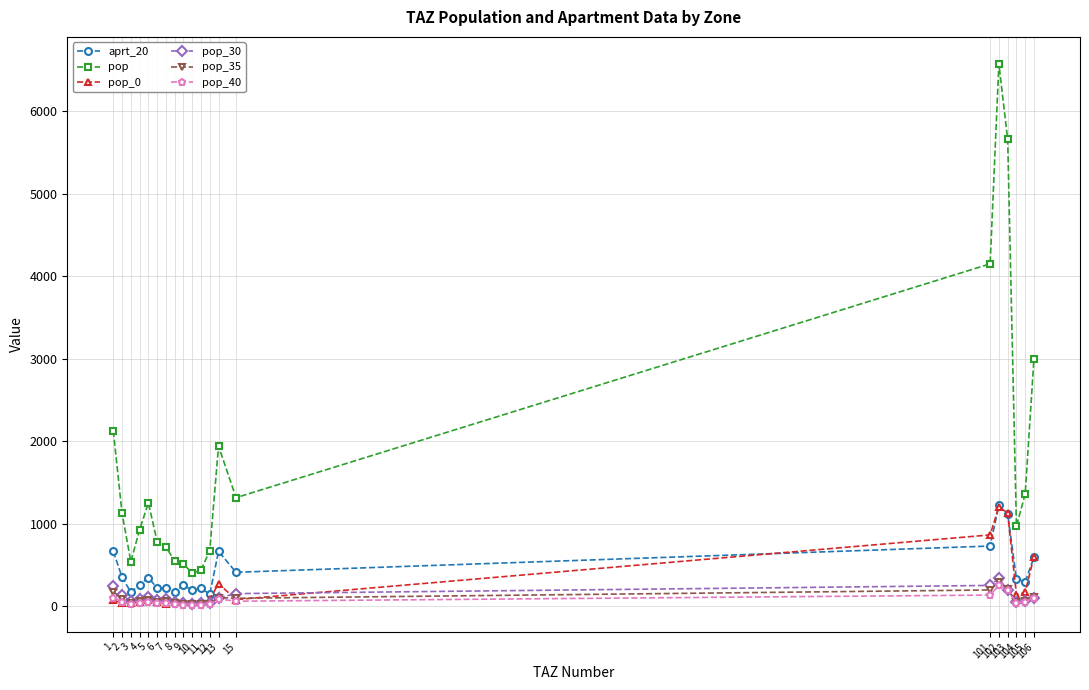

Which series has the largest range (max minus min)?

pop